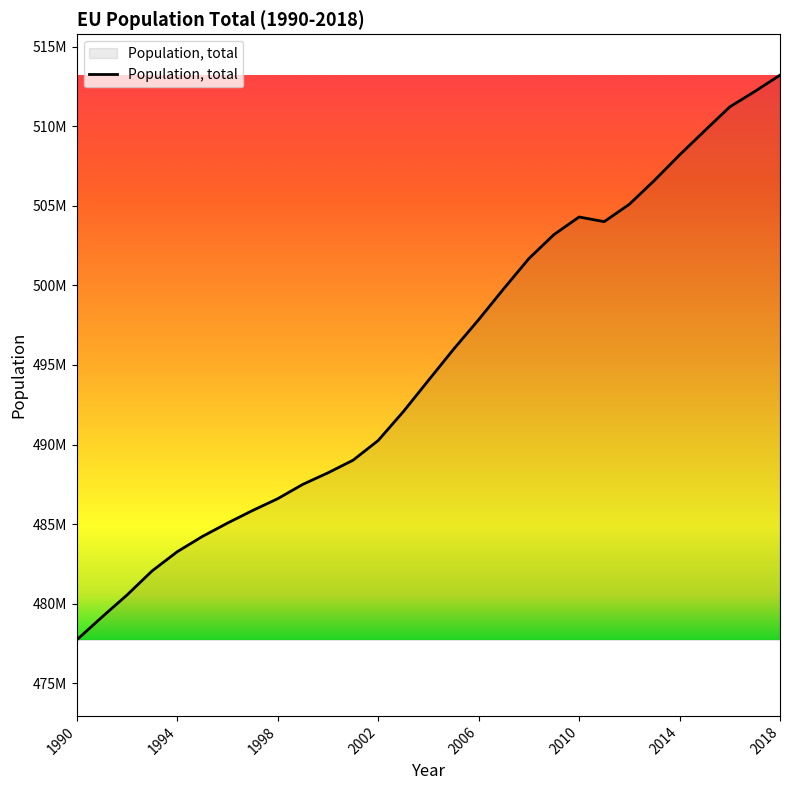

Is this an area chart (filled region under the line)?

Yes